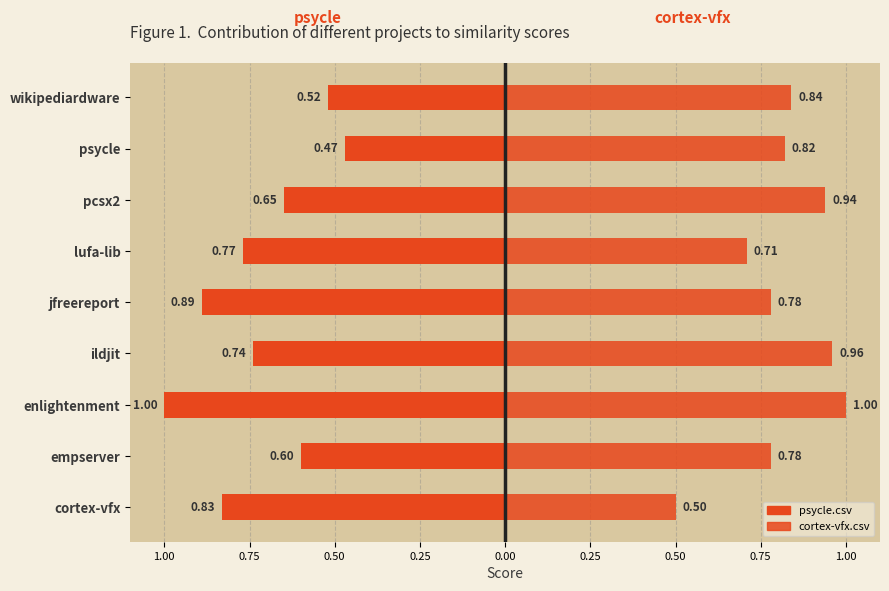

What is the sum of all psycle.csv values?

-6.5